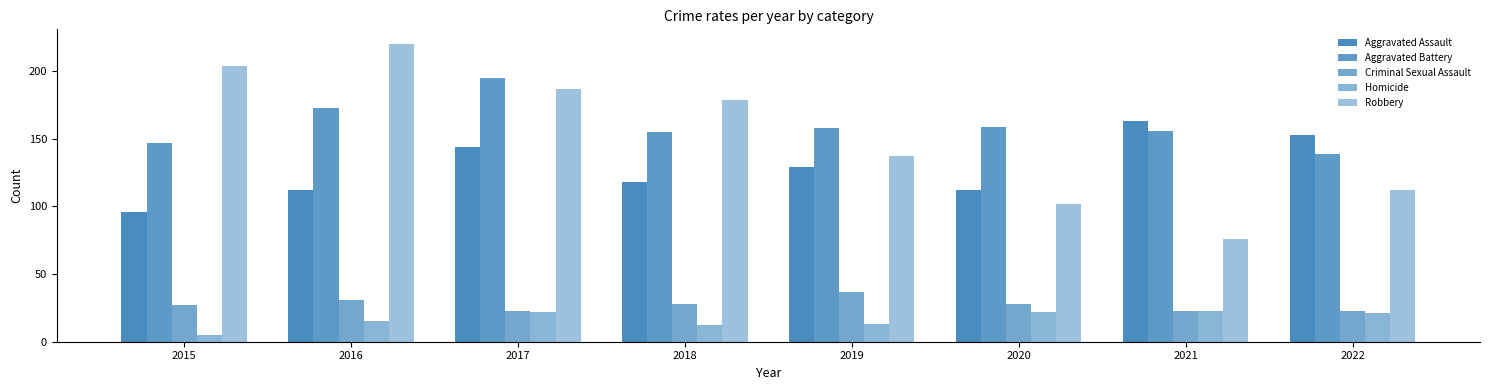

Reading left to right, what are all the values shown in this chart?

Aggravated Assault: 2015=96	2016=112	2017=144	2018=118	2019=129	2020=112	2021=163	2022=153
Aggravated Battery: 2015=147	2016=173	2017=195	2018=155	2019=158	2020=159	2021=156	2022=139
Criminal Sexual Assault: 2015=27	2016=31	2017=23	2018=28	2019=37	2020=28	2021=23	2022=23
Homicide: 2015=5	2016=15	2017=22	2018=12	2019=13	2020=22	2021=23	2022=21
Robbery: 2015=204	2016=220	2017=187	2018=179	2019=137	2020=102	2021=76	2022=112